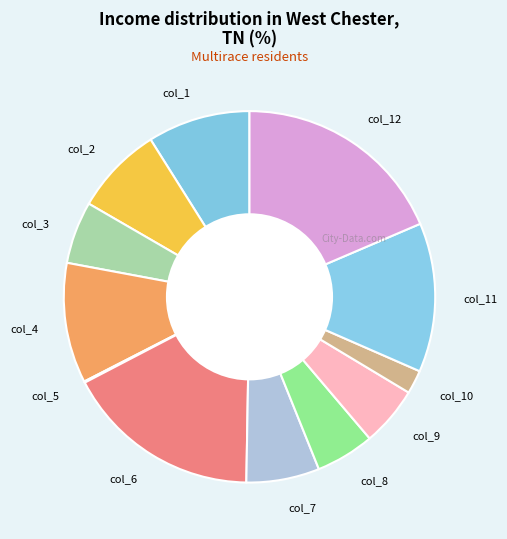

What is the largest slice in the pie chart?

col_12